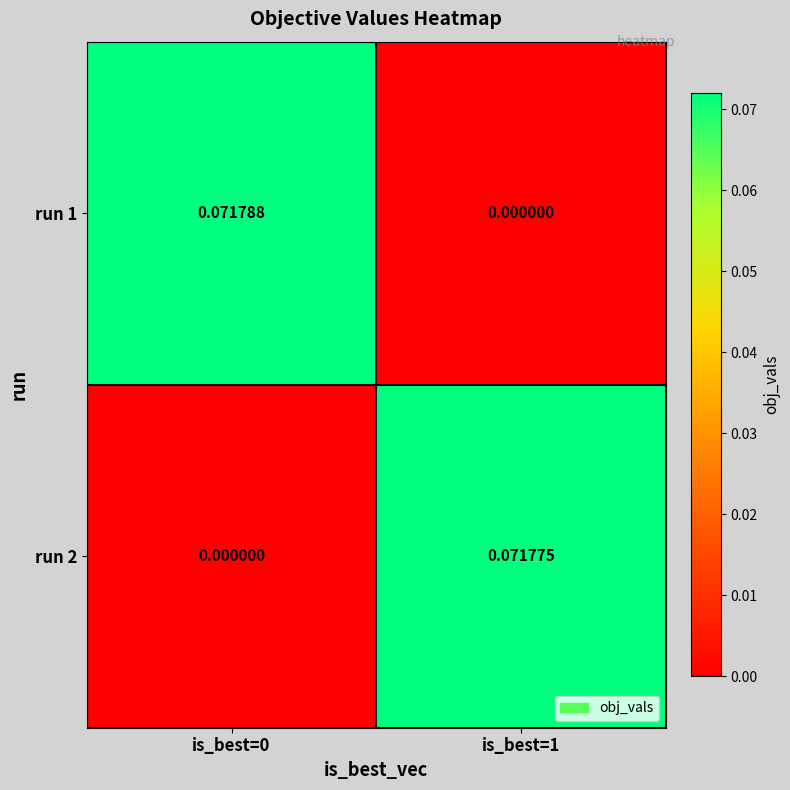

List the series in order of their peak value, highest first.

run 1, run 2